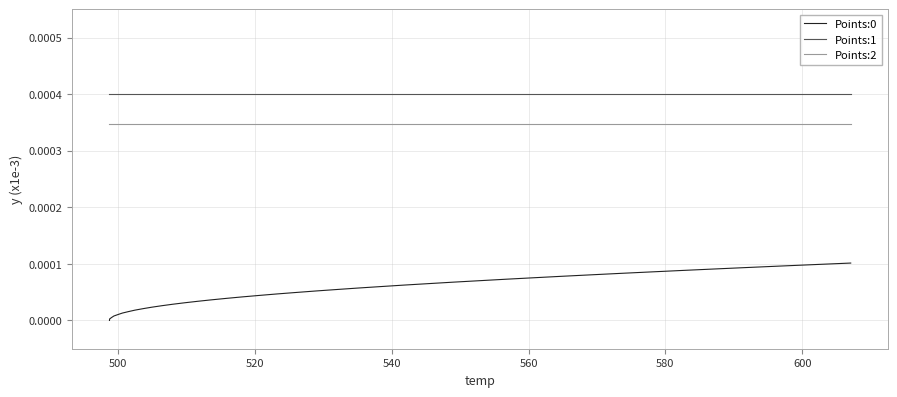

True or false: Points:0 and Points:2 intersect in this chart.

False